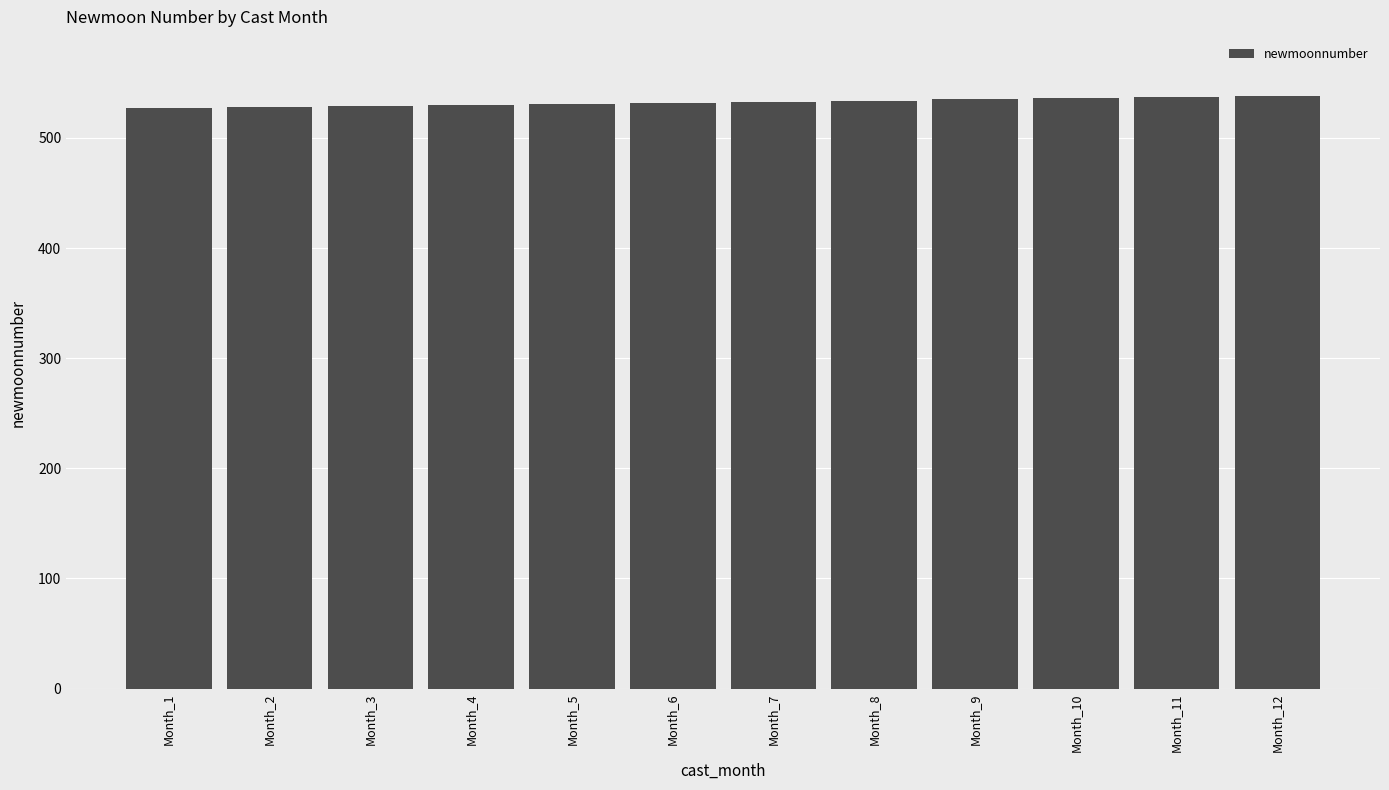

Are the bars horizontal?

No